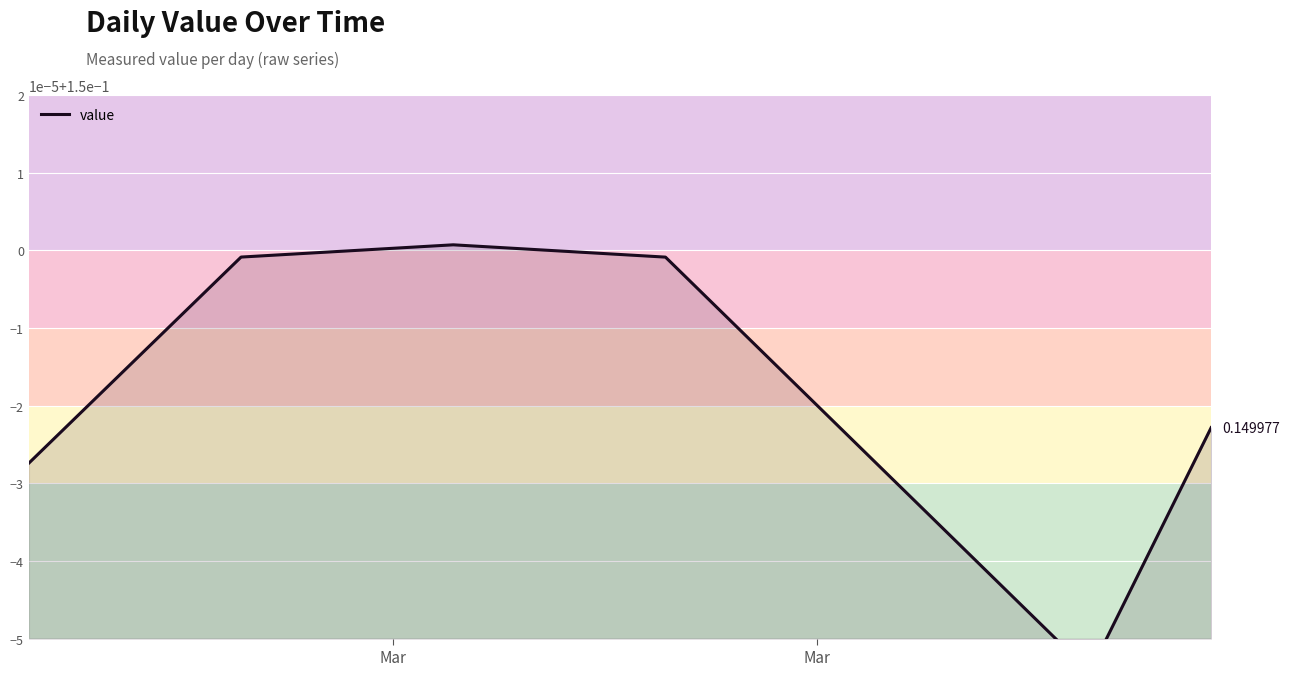

What is the minimum value shown in the chart?

0.1